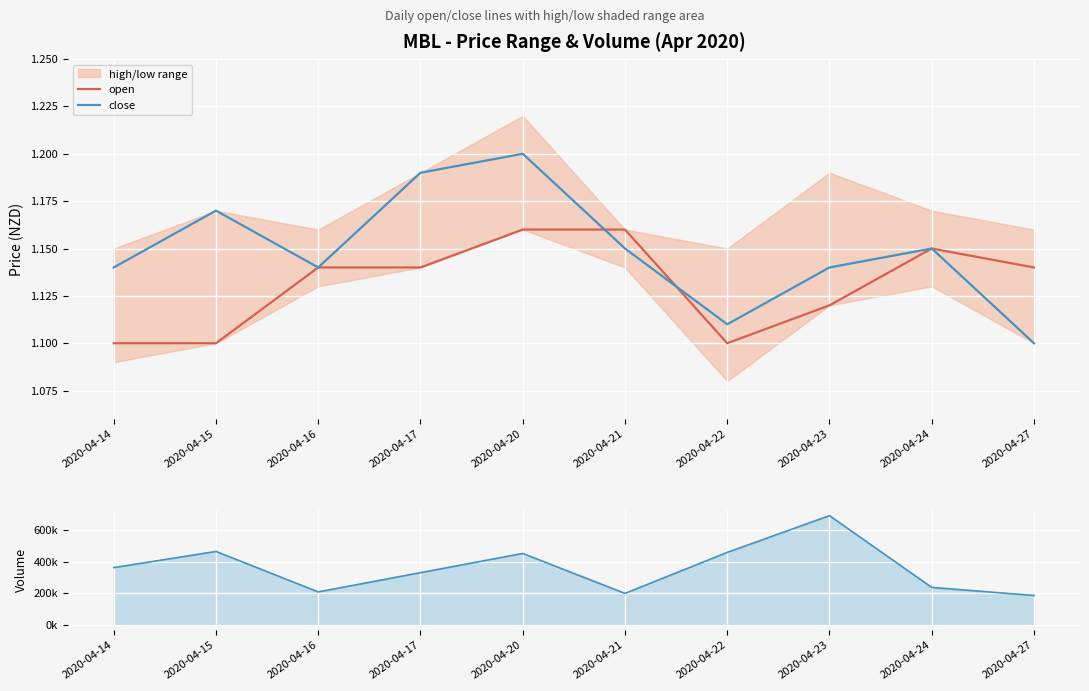

The open series shows 0.4 at 2020-04-17. True or false?

False